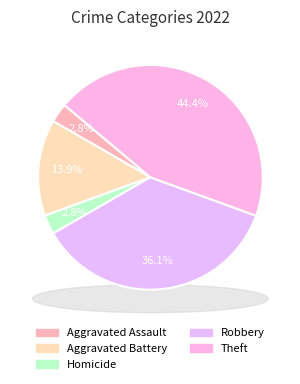

Is it true that Theft is 44% of the pie?

True